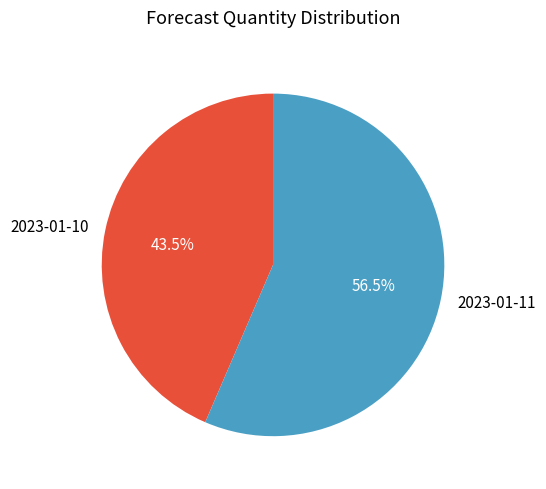

Is there a majority slice in this chart?

Yes